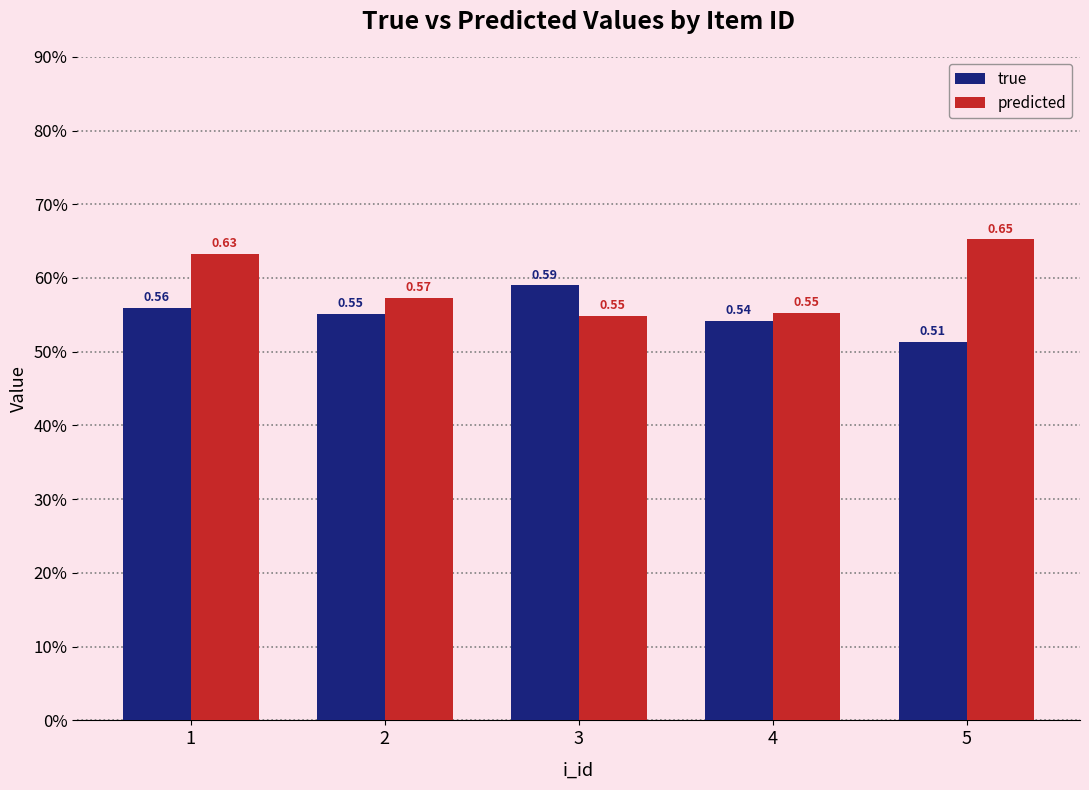

What is the sum of the true values at 4 and 5?

1.1